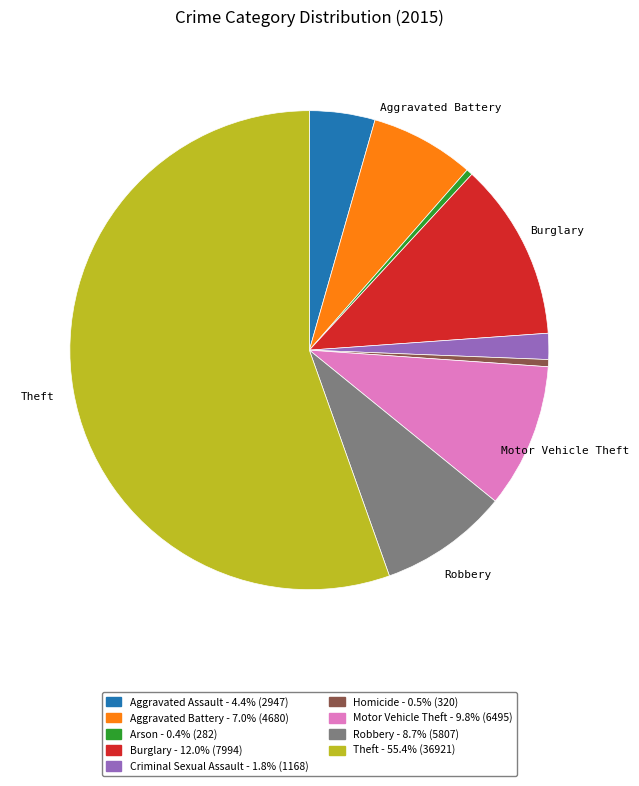

Is there any slice that represents more than half of the pie?

Yes